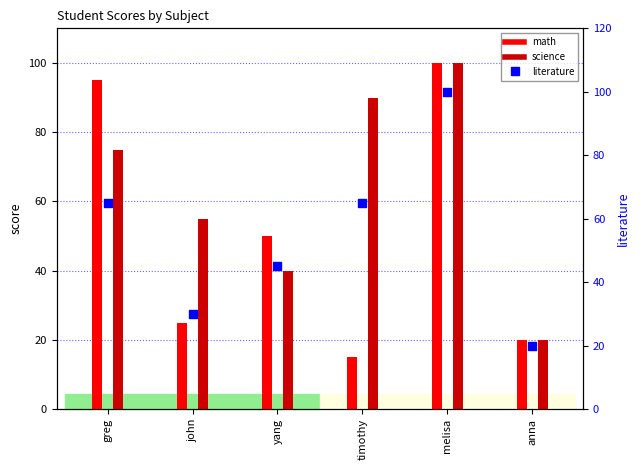

What is the change in value from melisa to anna?

-80